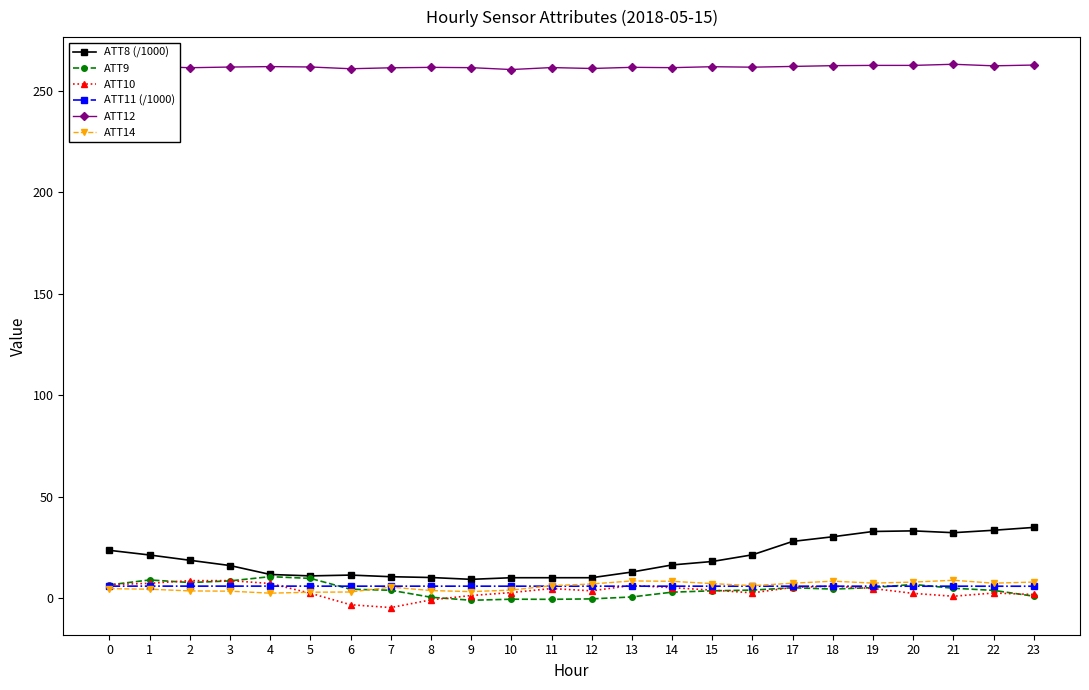

Is it true that ATT8 (/1000) equals 6.1 at 15?

False